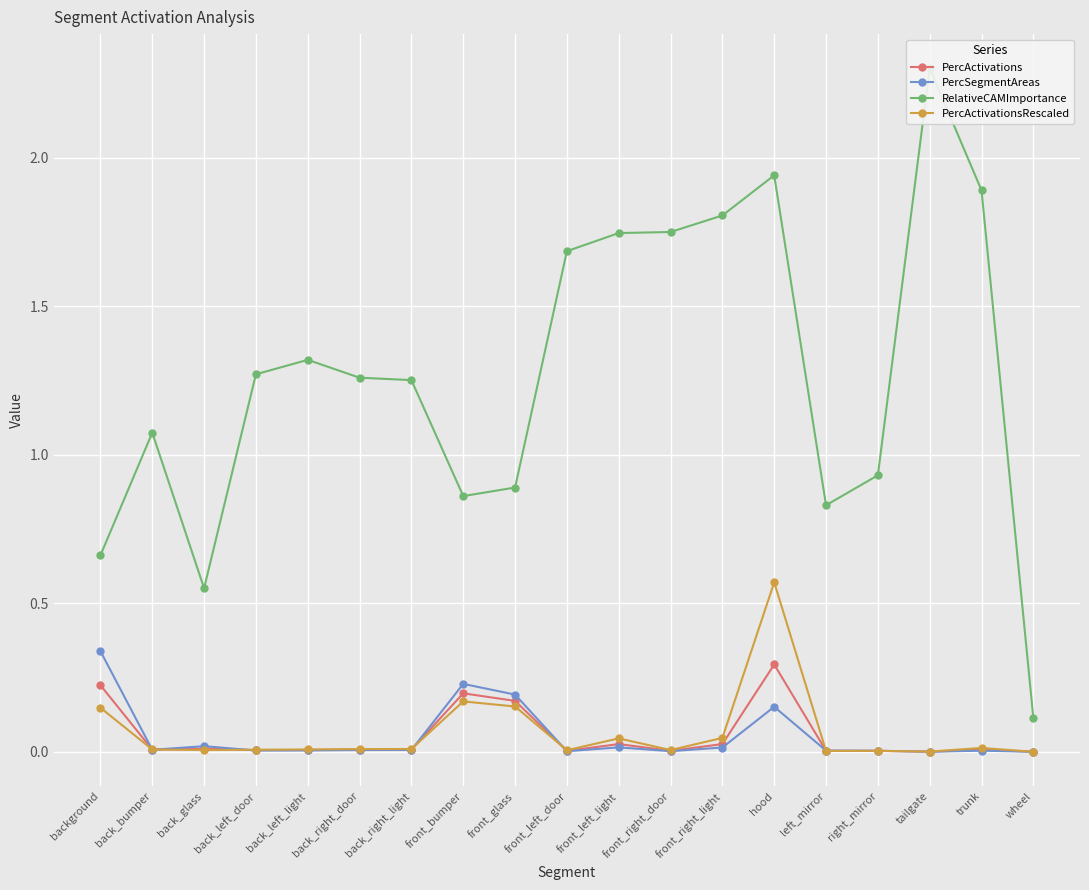

What is the average value of the PercActivations series?

0.1